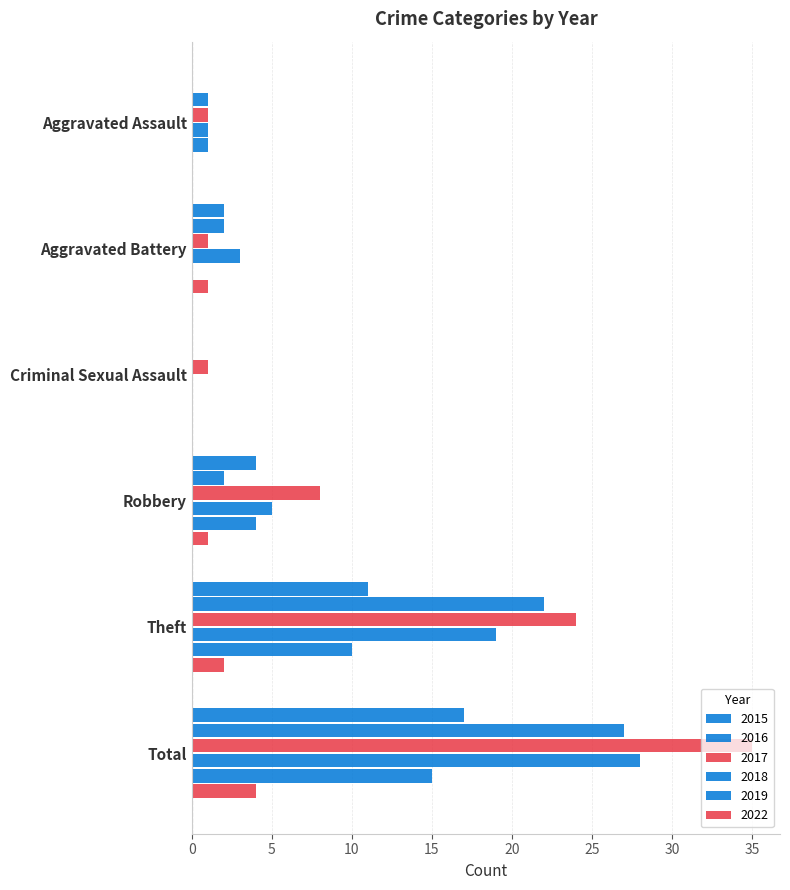

Is it true that 2019 equals 7 at Theft?

False